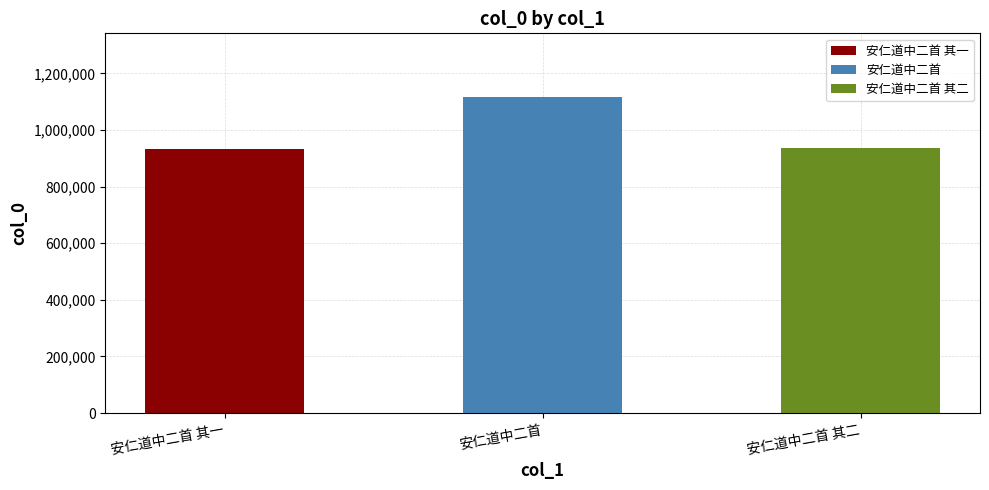

Reading left to right, extract all data points from this chart.

安仁道中二首 其一=931412	安仁道中二首=1117645	安仁道中二首 其二=935511